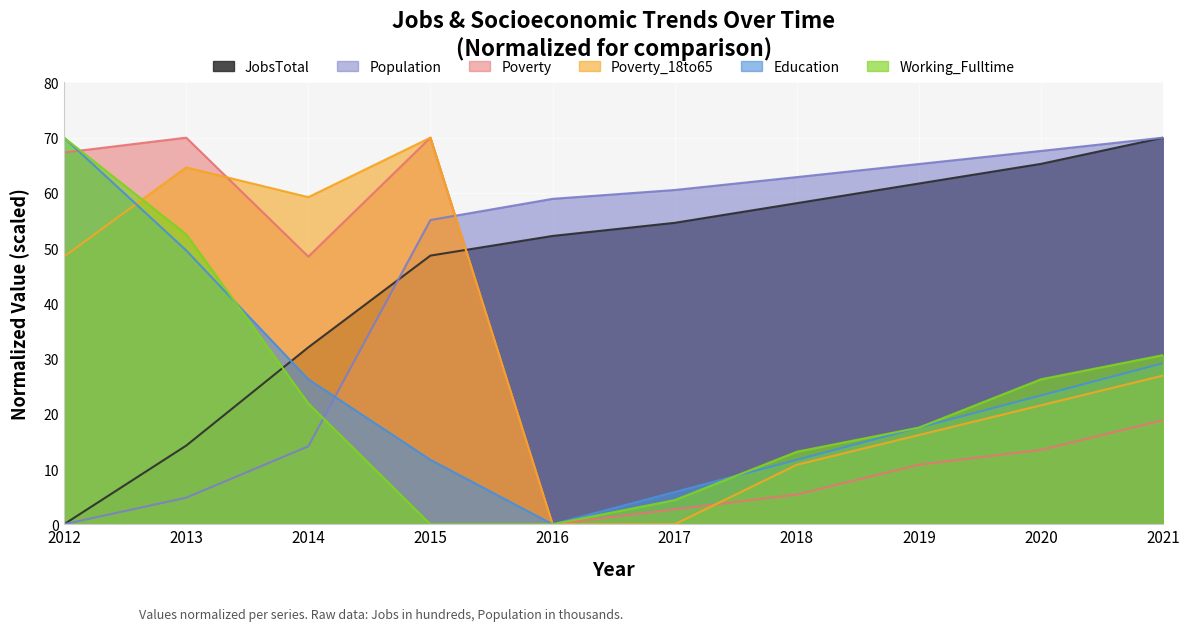

What is the difference between the Poverty_18to65 values at 2013 and 2019?

48.5